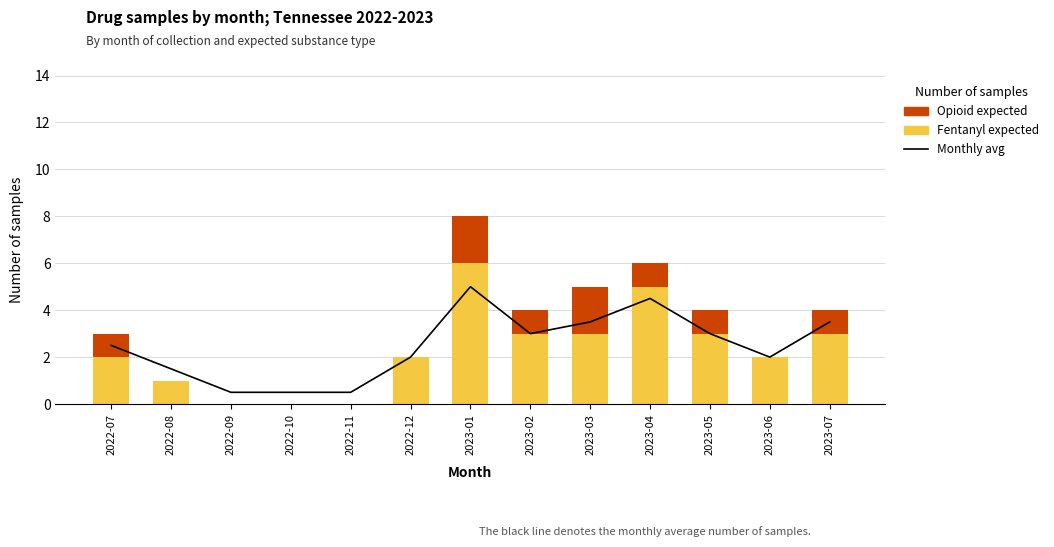

Between 2022-12 and 2023-05, which is larger?

2023-05